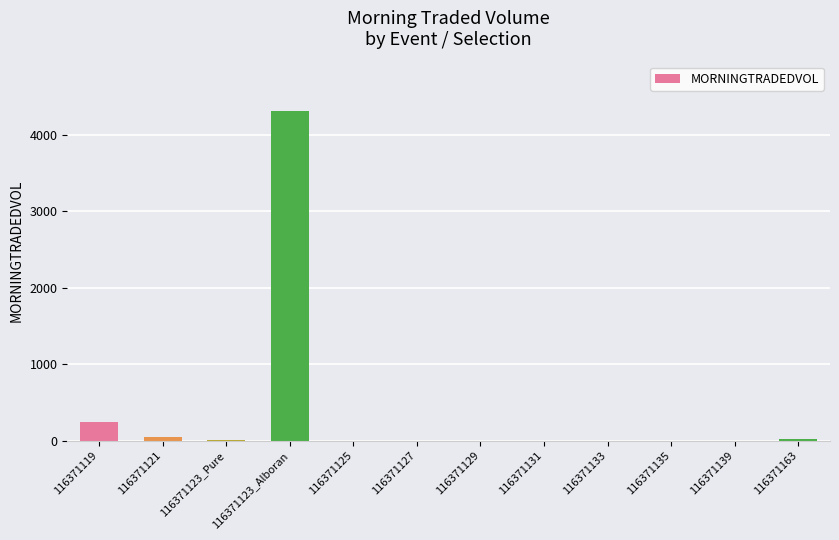

At which category does the chart reach its peak across all series?

116371123_Alboran